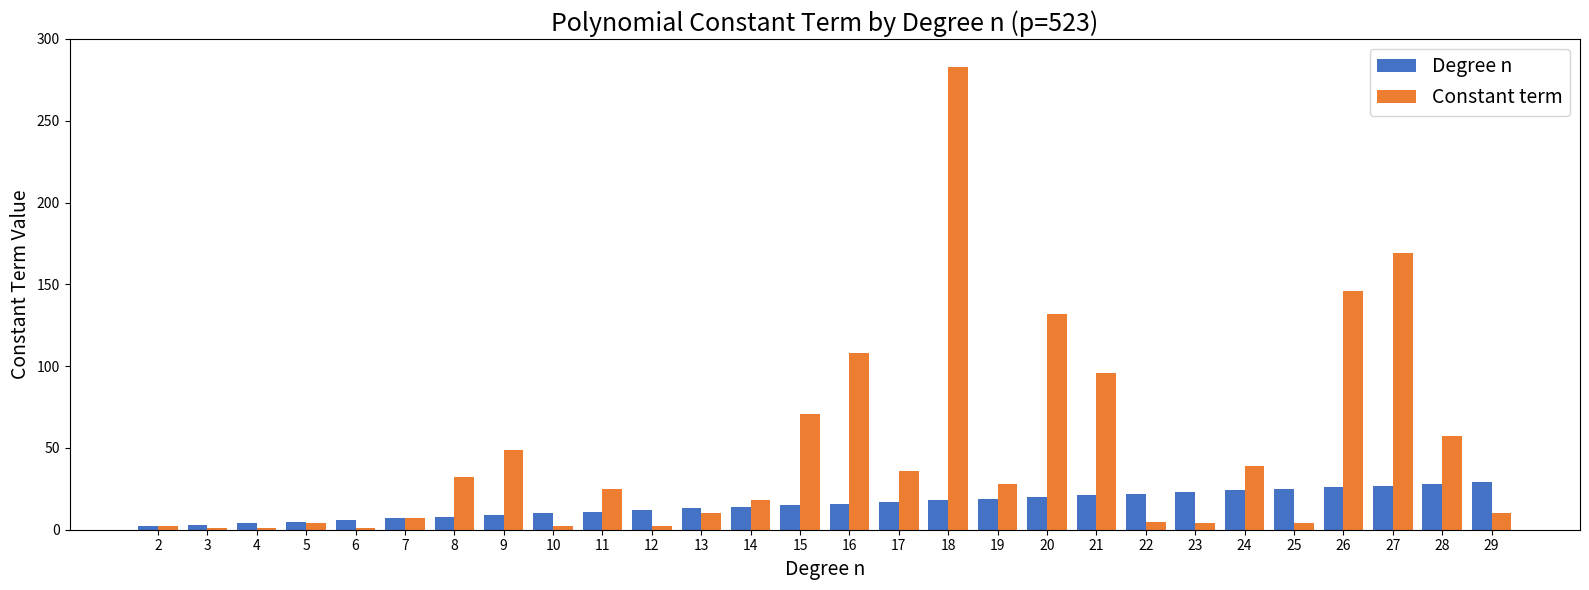

Which series has the widest spread of values?

Constant term